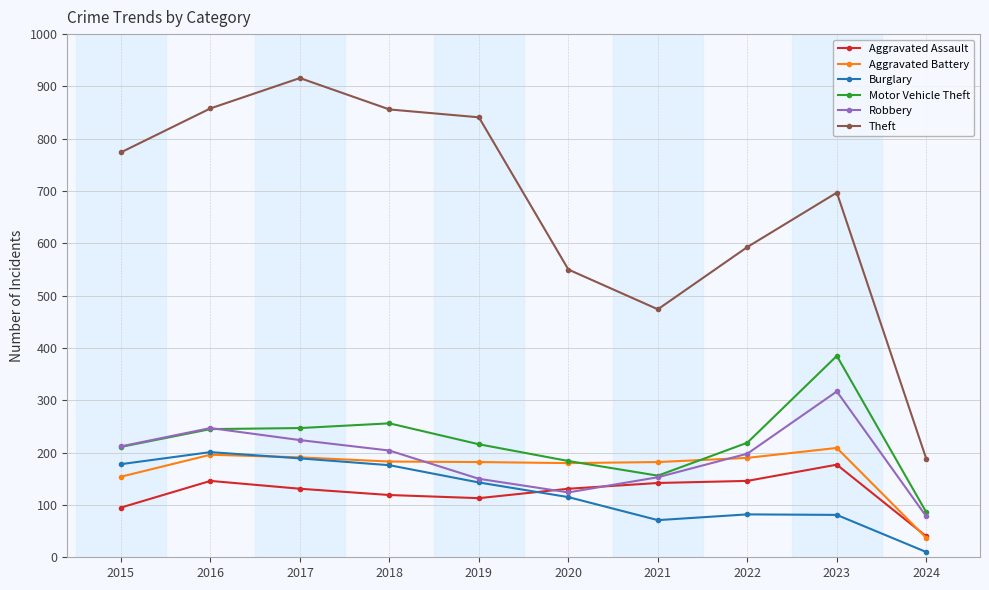

What is the difference between the maximum and second lowest values in the Aggravated Battery series?

55